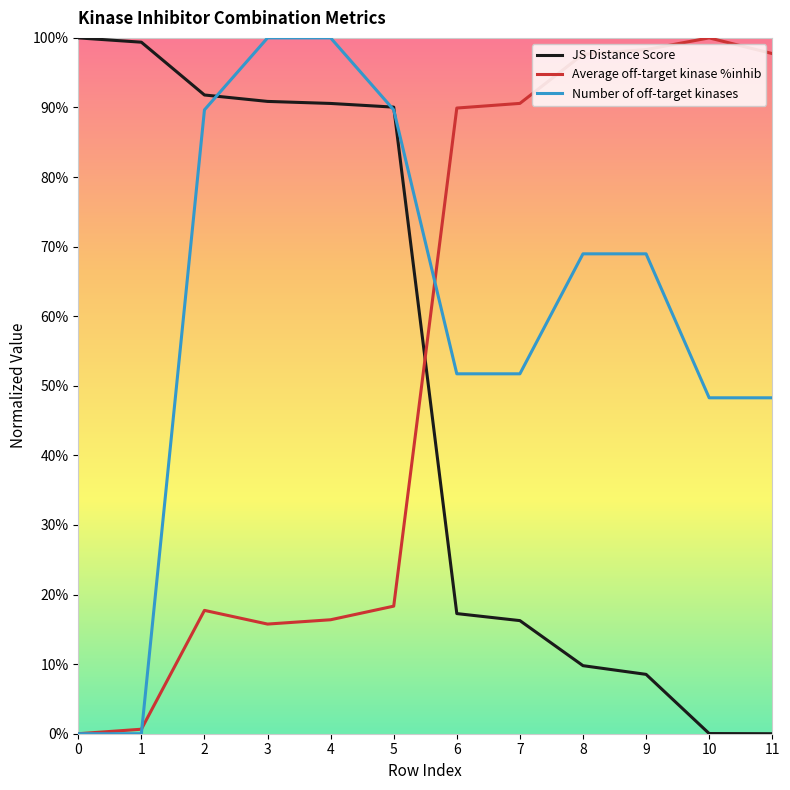

What is the difference between the highest and lowest values at 6?

0.7